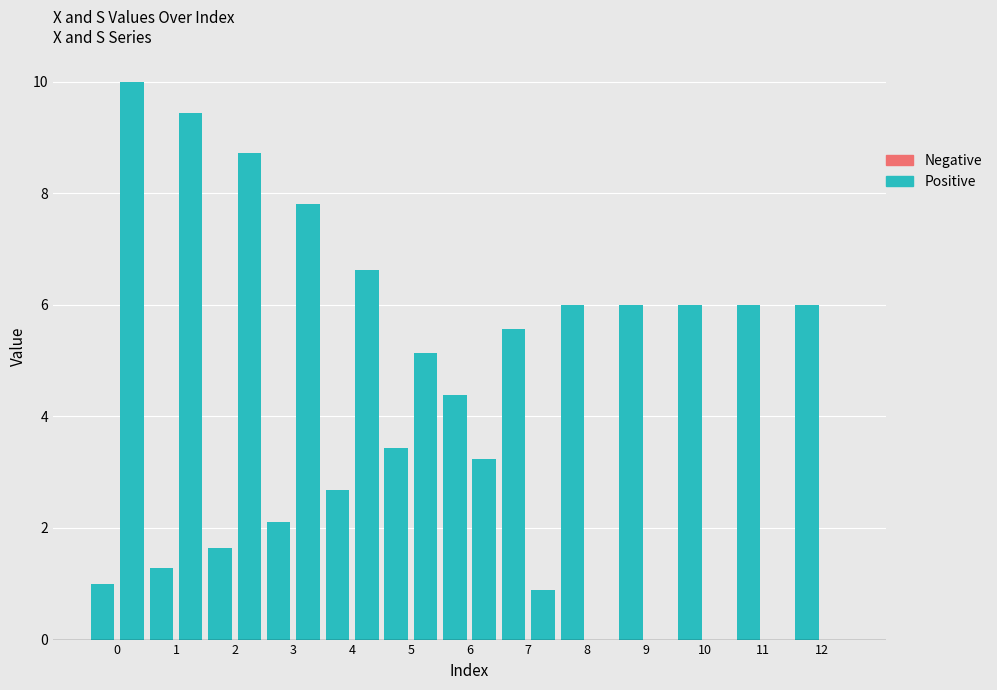

At which label does S reach its minimum?

9